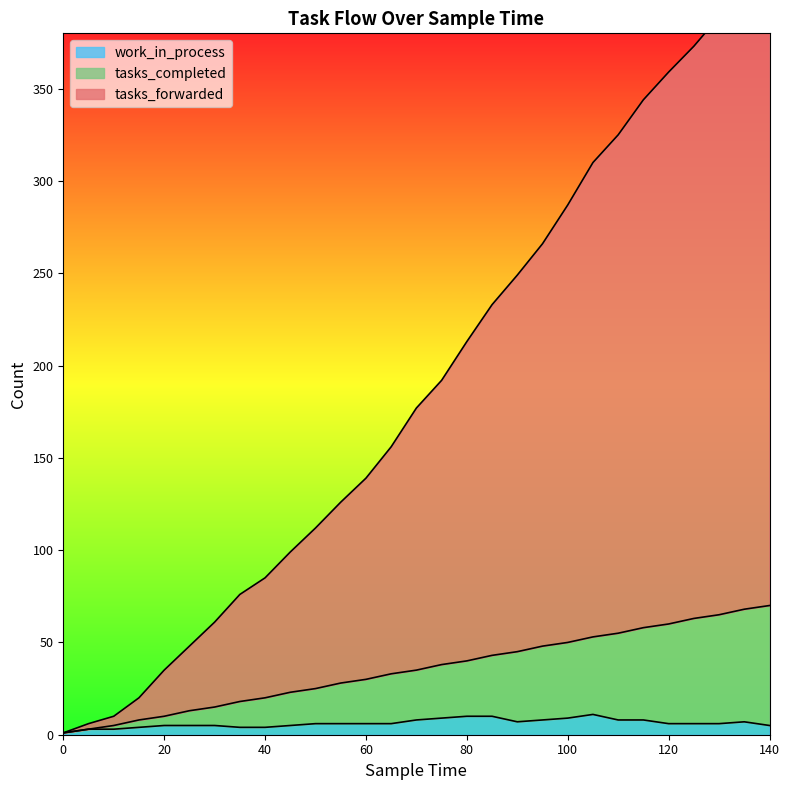

Which series has the largest total across all categories?

tasks_forwarded